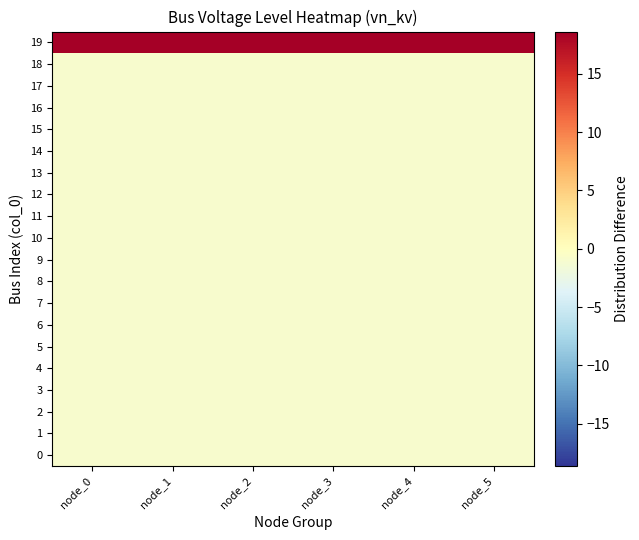

At how many categories does at least one series exceed 1?

6